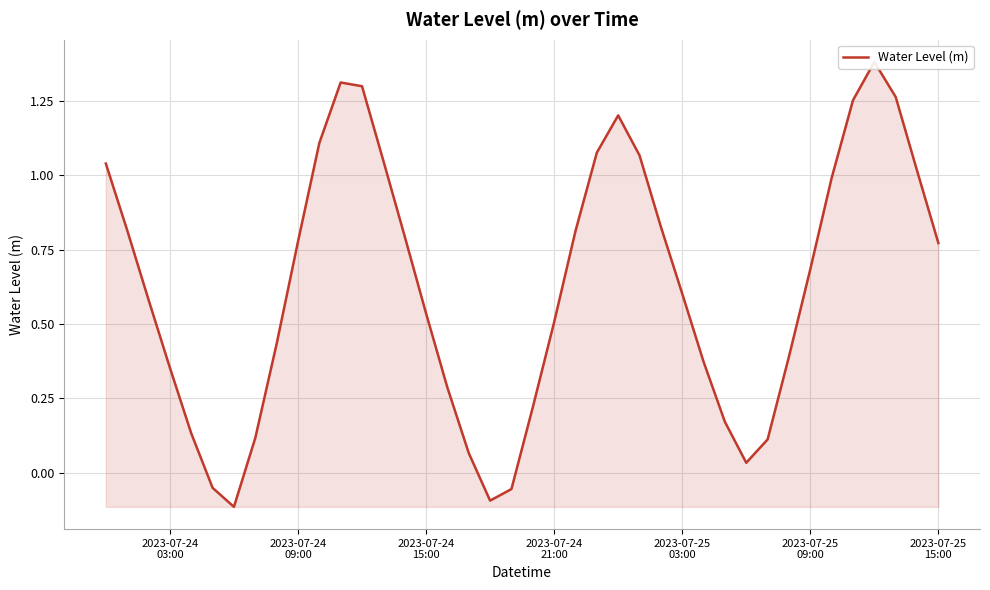

Reading left to right, extract all data points from this chart.

1.0	0.8	0.6	0.4	0.1	-0.1	-0.1	0.1	0.4	0.8	1.1	1.3	1.3	1.0	0.8	0.5	0.3	0.1	-0.1	-0.1	0.2	0.5	0.8	1.1	1.2	1.1	0.8	0.6	0.4	0.2	0.0	0.1	0.4	0.7	1.0	1.3	1.4	1.3	1.0	0.8